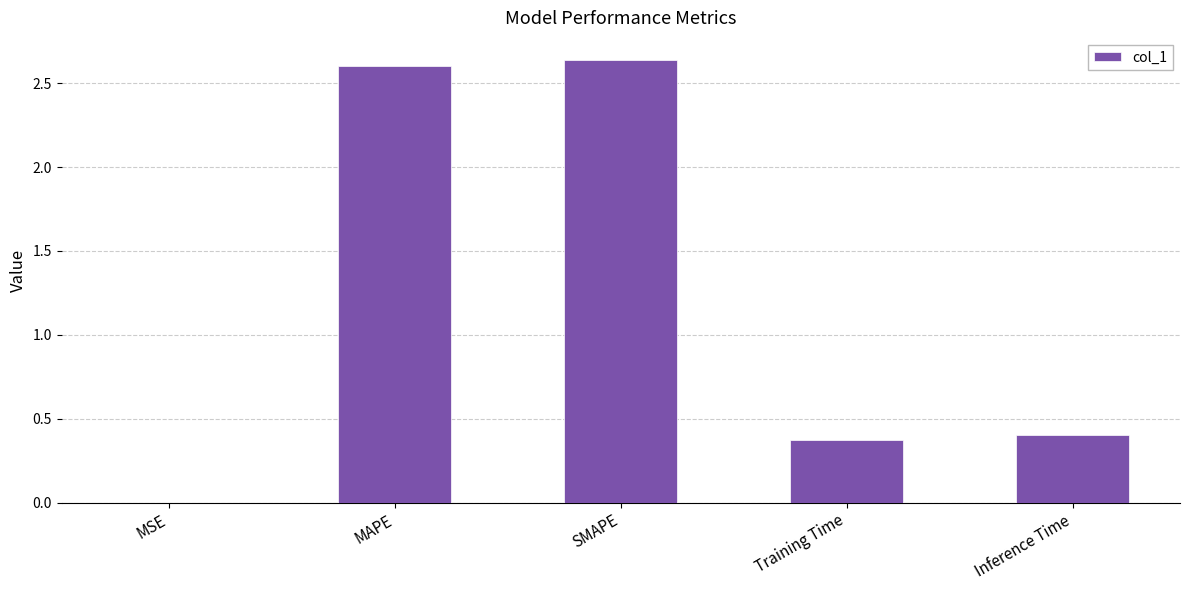

What is the sum of all values?

6.0